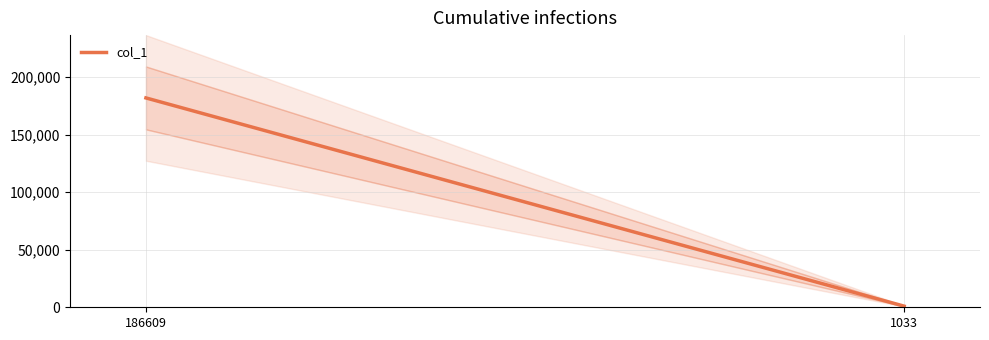

At which category does the chart reach its minimum across all series?

1033